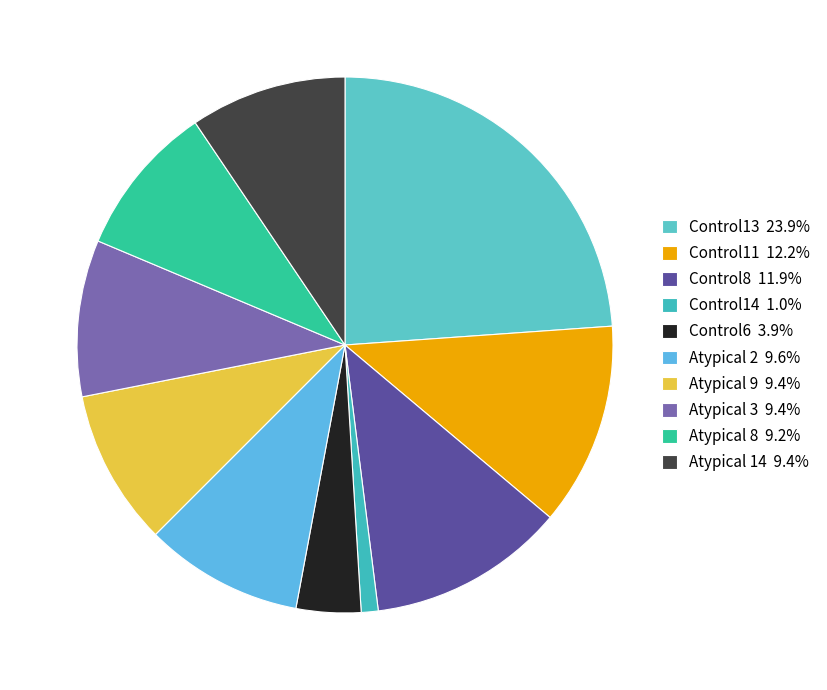

How many segments does this pie chart have?

10